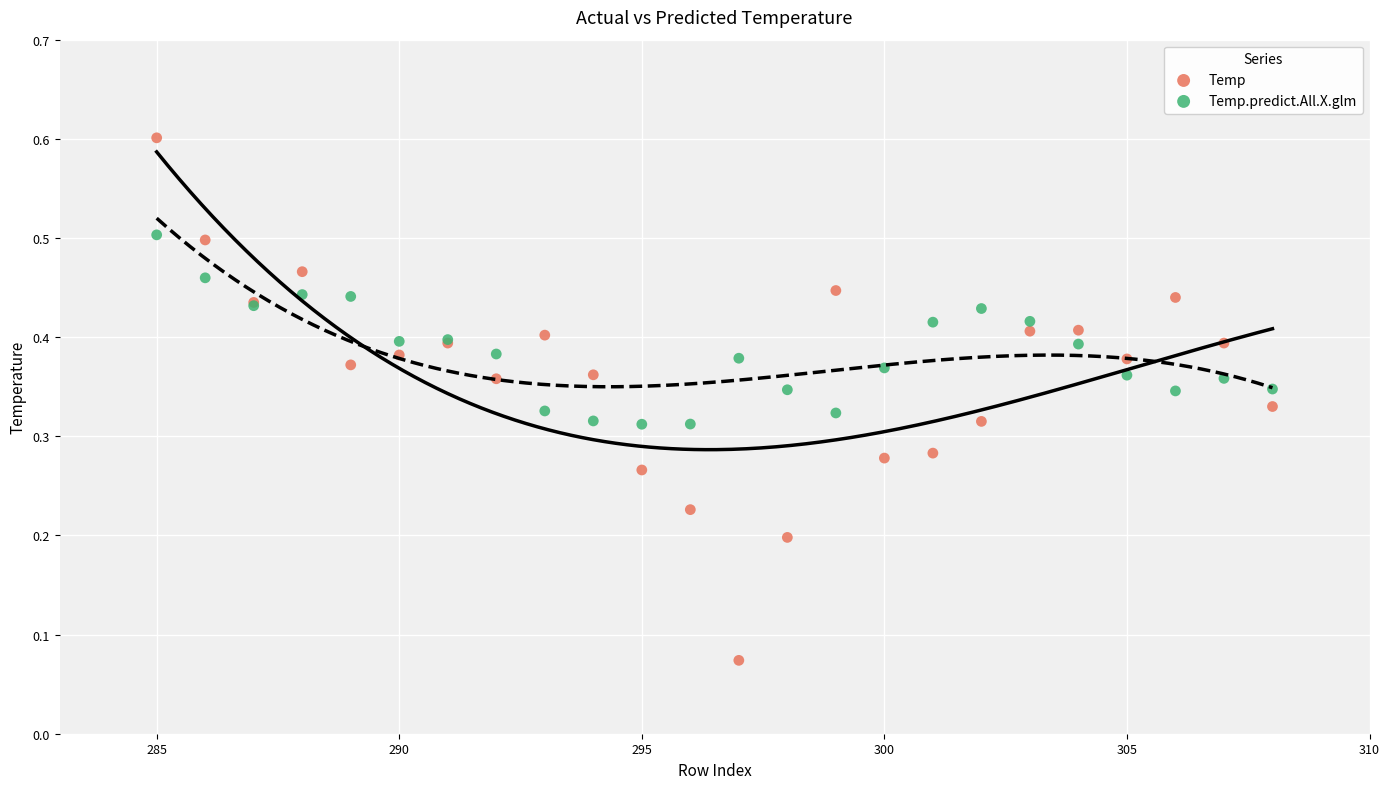

Which series contains the highest Y value?

Temp